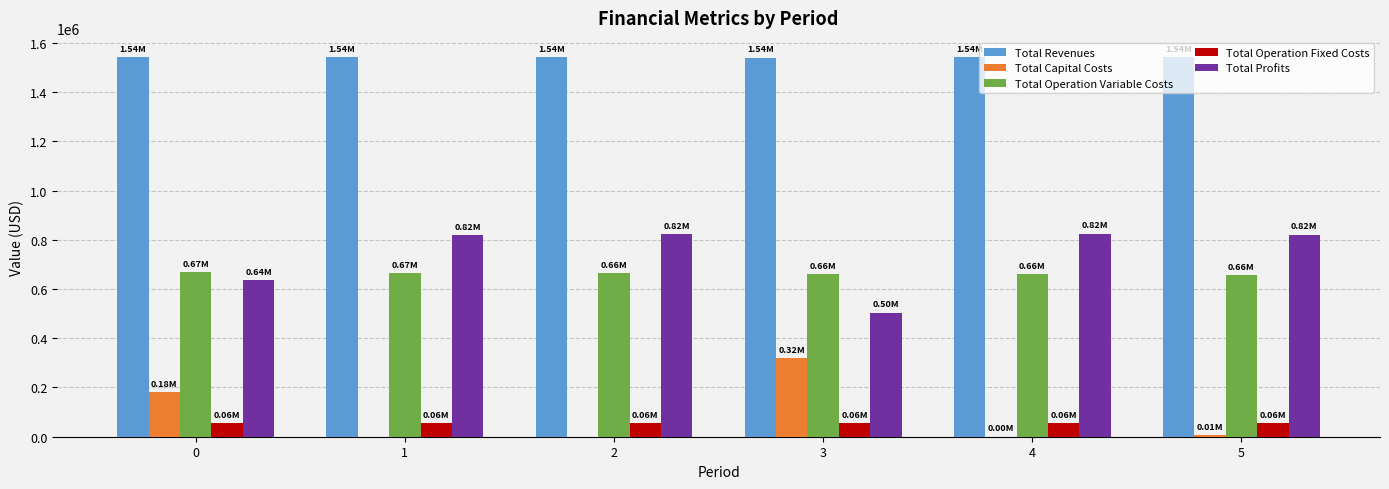

Is the value of Total Operation Fixed Costs at 4 greater than the value of Total Profits at 5?

No